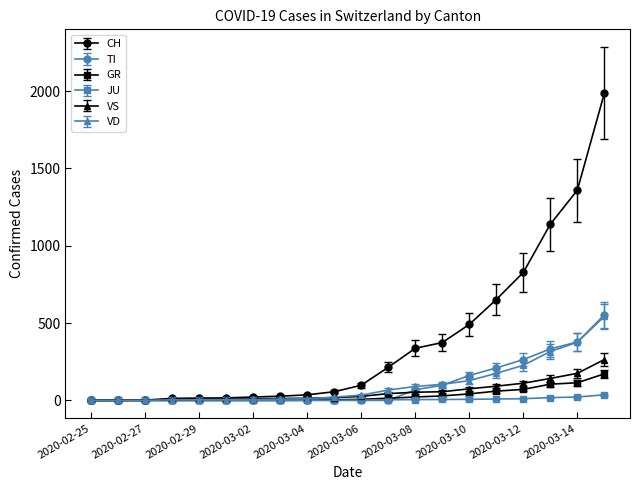

How many series are shown in this chart?

6